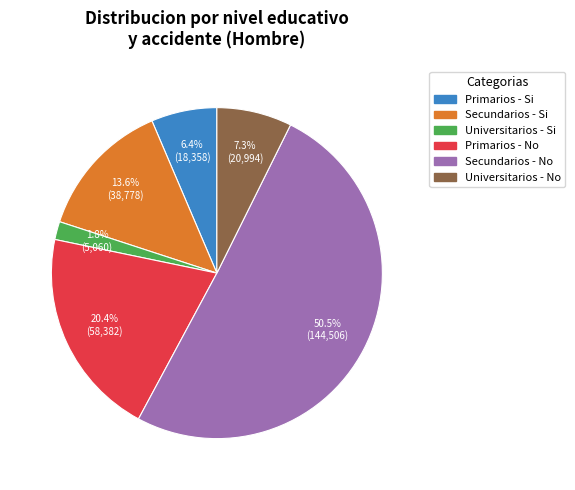

Does any single category account for the majority?

Yes